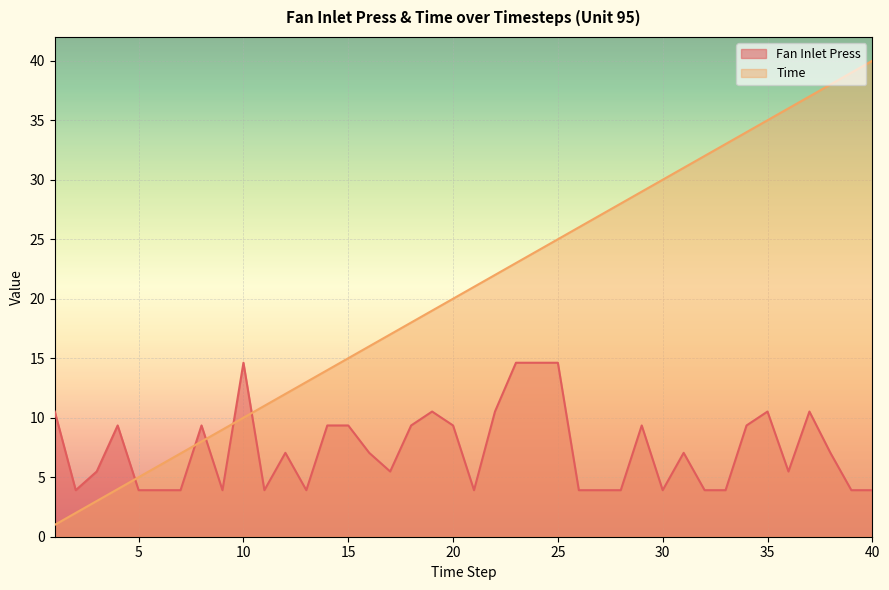

Where is the first local minimum for Fan Inlet Press?

2